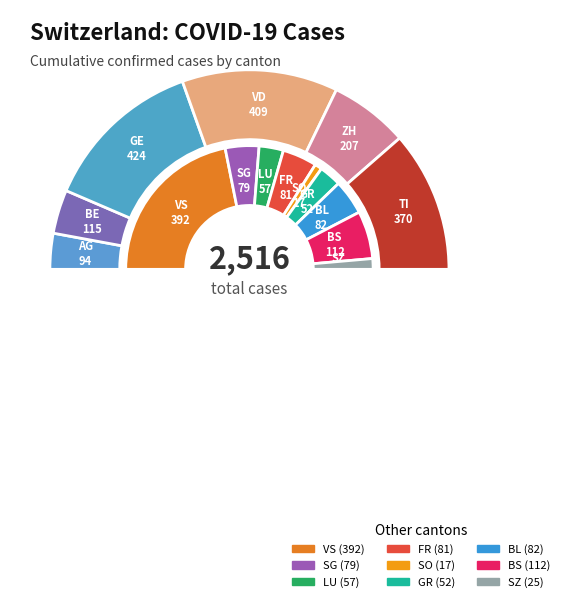

Which category has the smallest portion of the pie?

SO